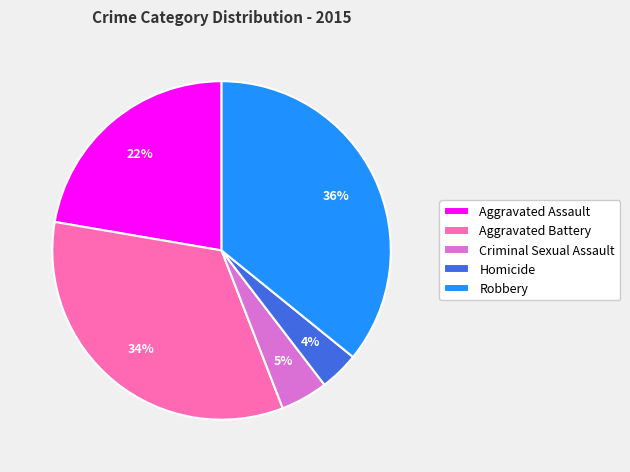

Is it true that Robbery is 36% of the pie?

True